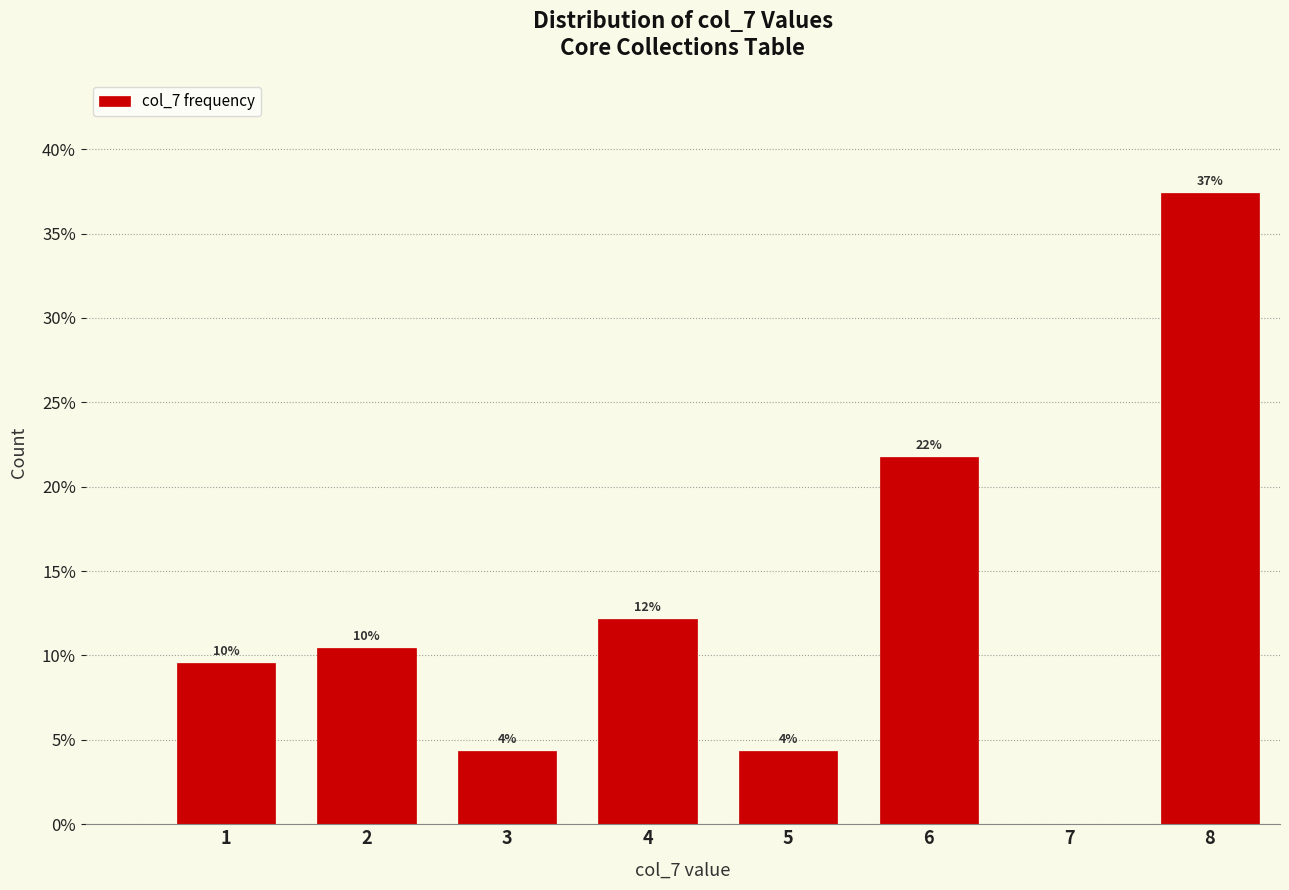

Are the bars horizontal?

No